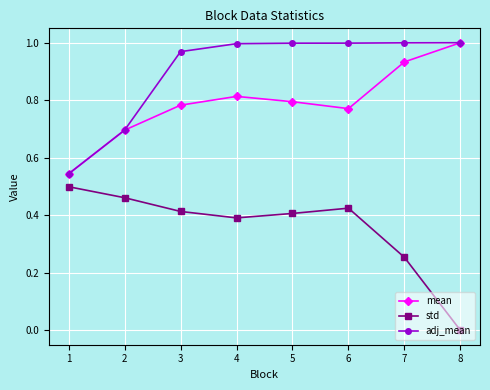

True or false: mean has more than 2 points higher than both neighbors.

False